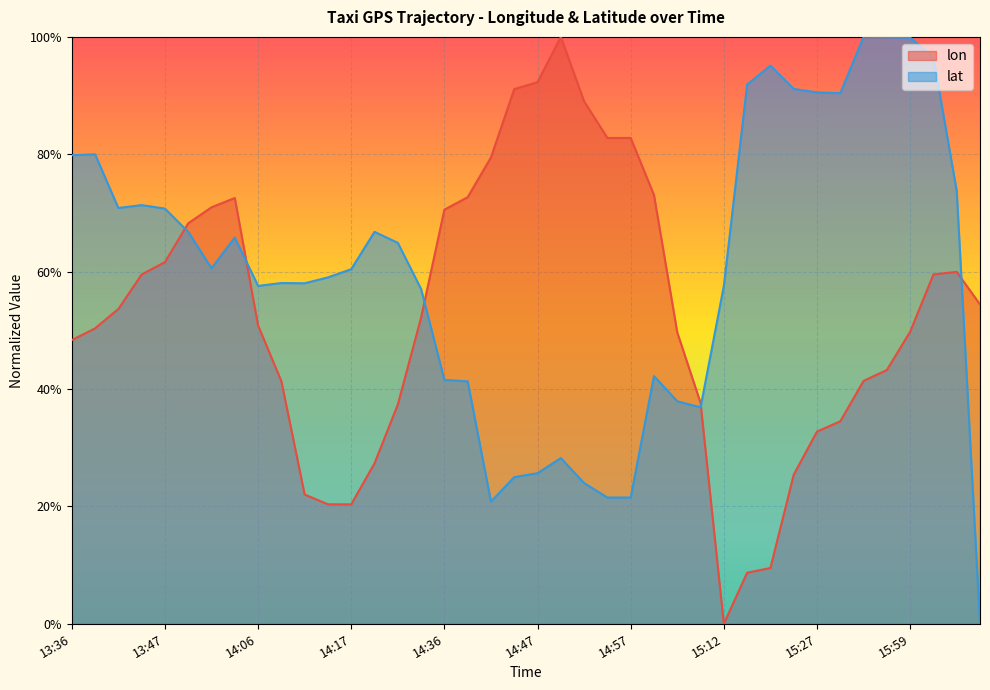

True or false: lon and lat intersect in this chart.

True